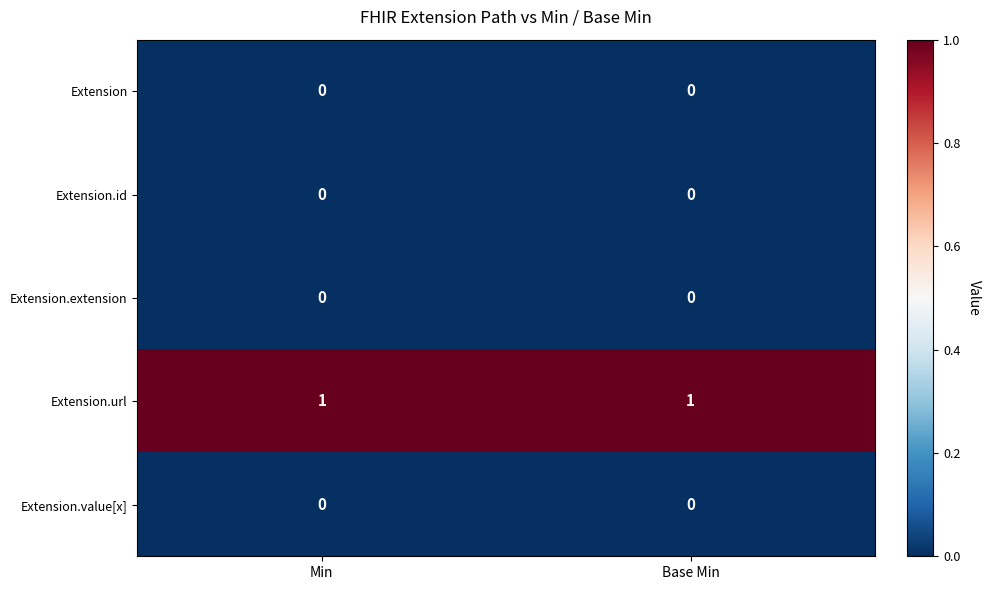

Reading left to right, list all the values displayed in this chart.

Extension: 0	0
Extension.id: 0	0
Extension.extension: 0	0
Extension.url: 1	1
Extension.value[x]: 0	0